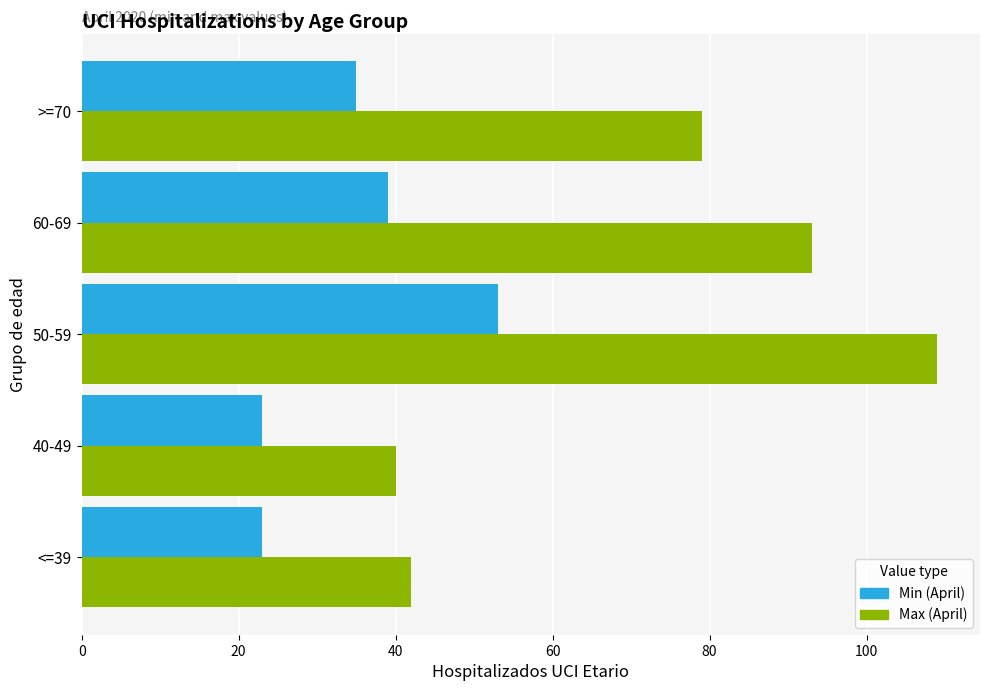

At which label does Max (April) reach its peak?

50-59